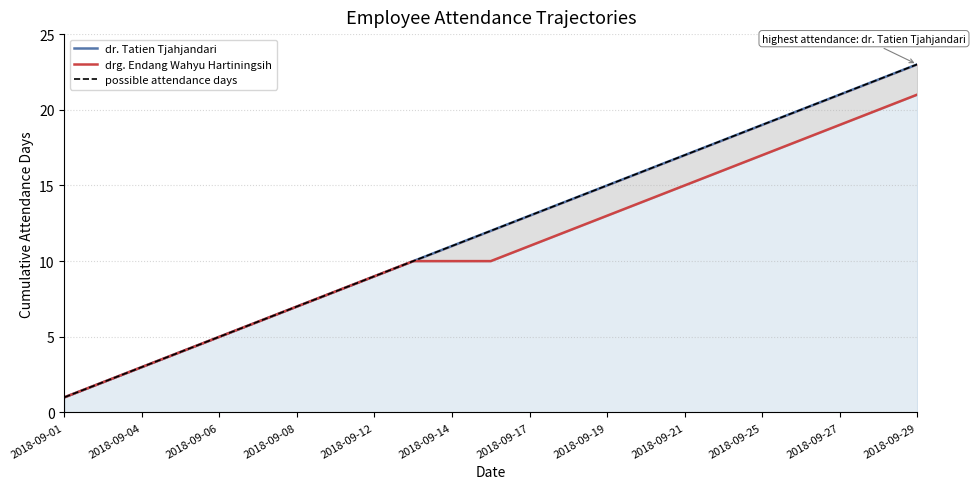

True or false: possible attendance days and drg. Endang Wahyu Hartiningsih intersect in this chart.

False